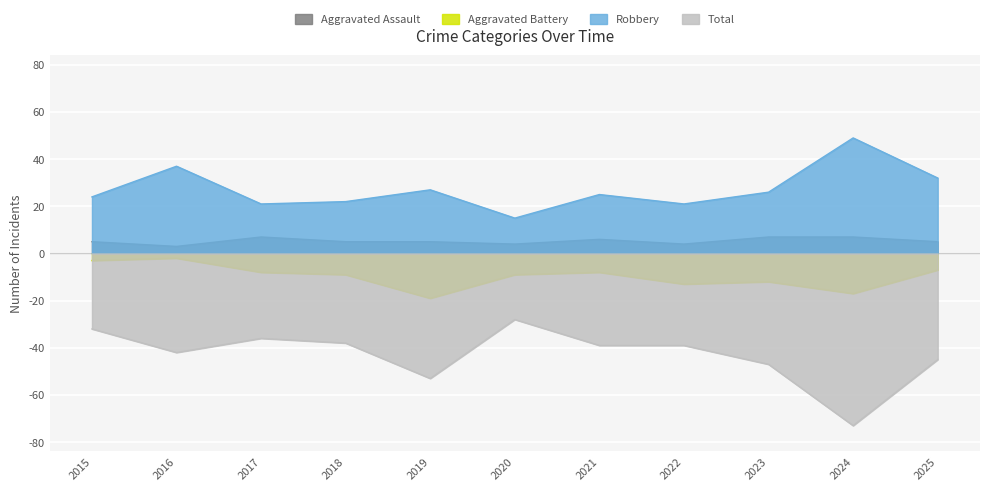

Reading right to left, list all the values displayed in this chart.

Aggravated Assault: 5	7	7	4	6	4	5	5	7	3	5
Aggravated Battery: -7	-17	-12	-13	-8	-9	-19	-9	-8	-2	-3
Robbery: 32	49	26	21	25	15	27	22	21	37	24
Total: -45	-73	-47	-39	-39	-28	-53	-38	-36	-42	-32